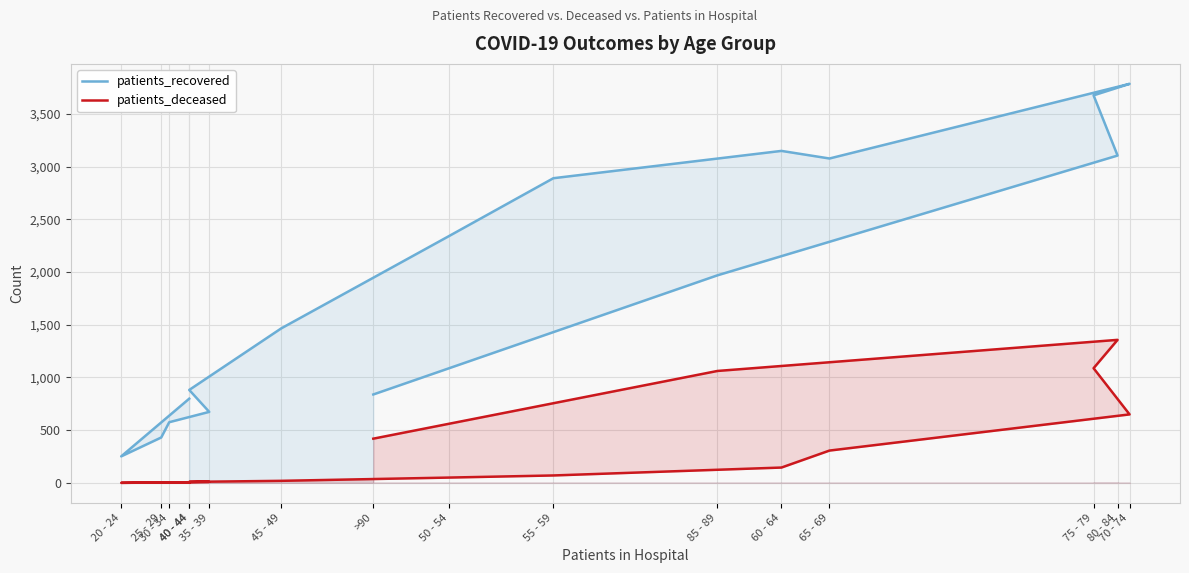

Reading left to right, what are all the values shown in this chart?

patients_recovered: 798	251	430	575	673	881	1465	2342	2889	3148	3076	3784	3675	3104	1968	838
patients_deceased: 4	0	3	3	9	9	19	50	70	145	306	649	1087	1356	1061	419